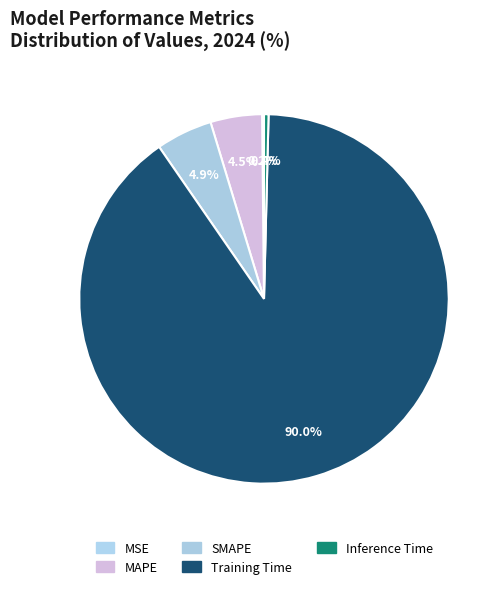

The SMAPE slice represents 5% of the pie. True or false?

True